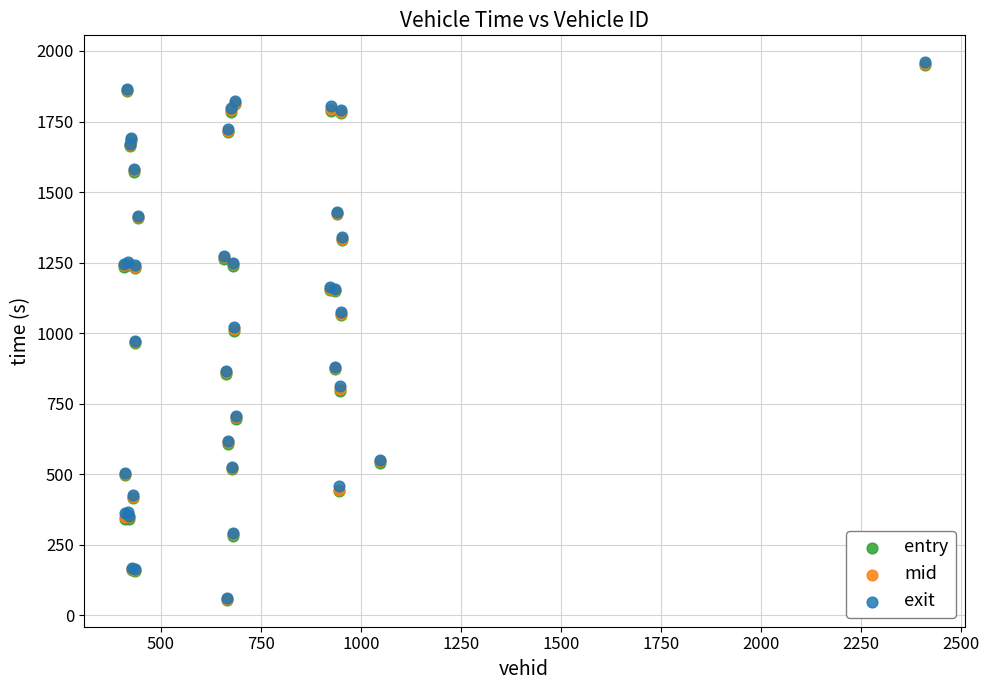

What are all the series names shown in the legend?

entry, mid, exit